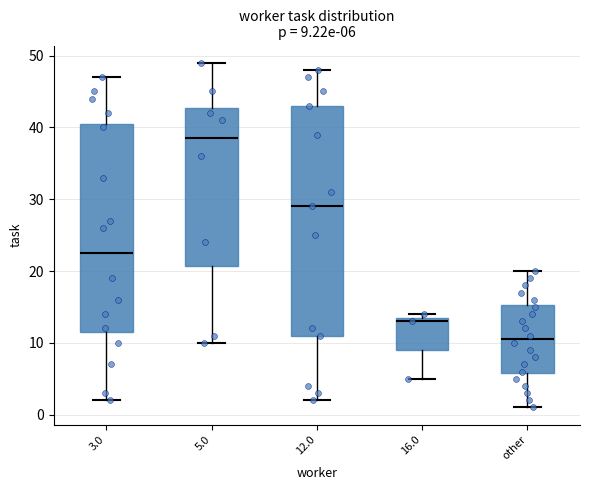

Which box has the highest median line?

5.0